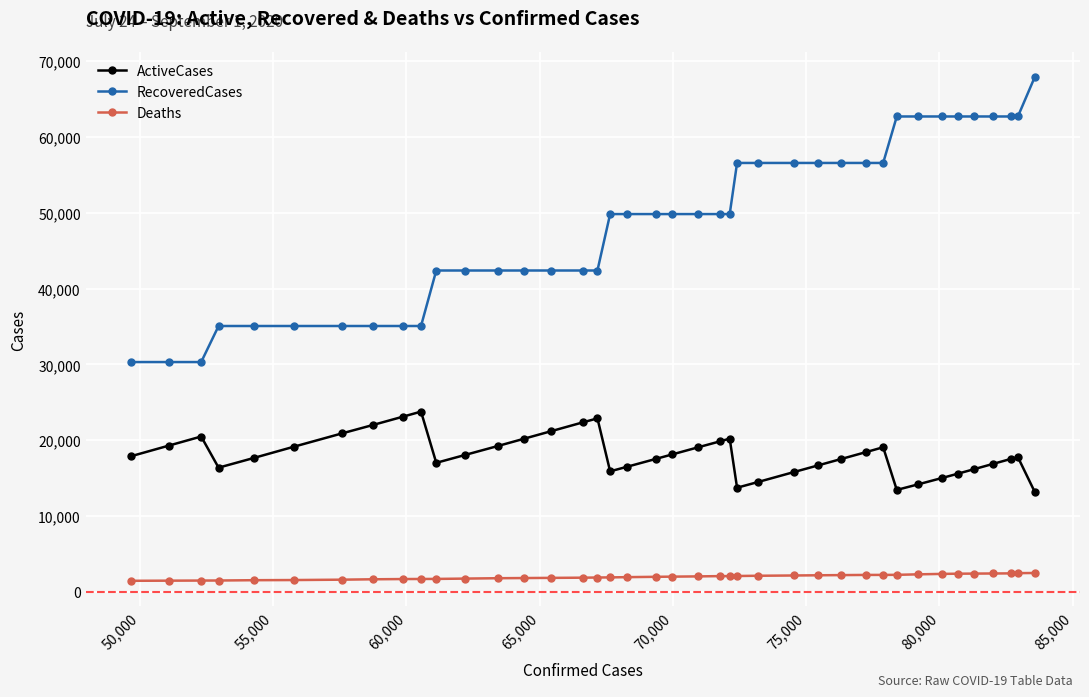

Rank the series by their average value, from lowest to highest.

Deaths, ActiveCases, RecoveredCases